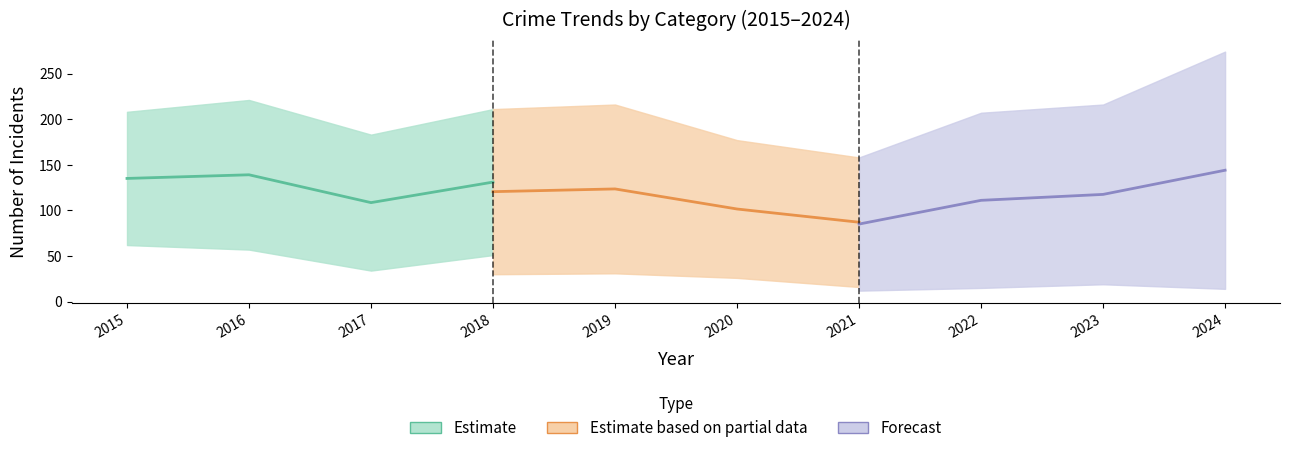

How many interior local valleys does the Theft (2015–2018) series have?

1